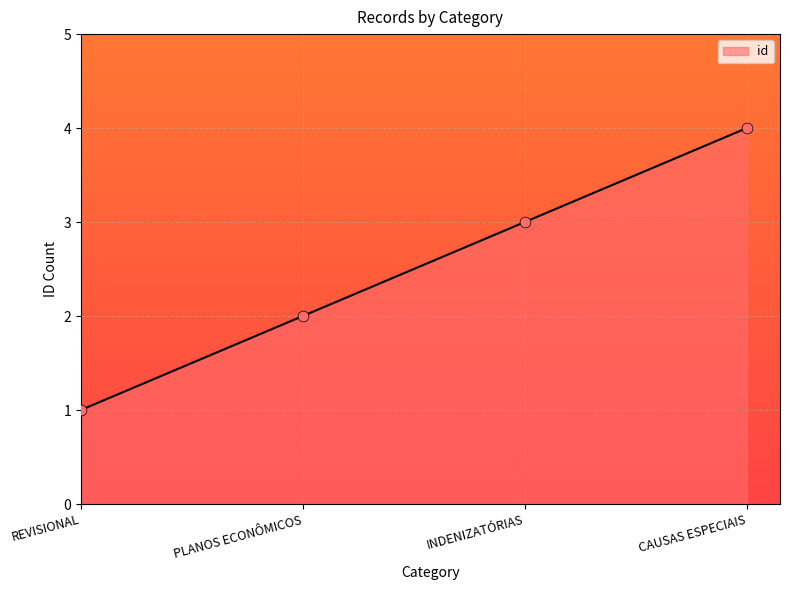

What is the change in value from REVISIONAL to PLANOS ECONÔMICOS?

+1